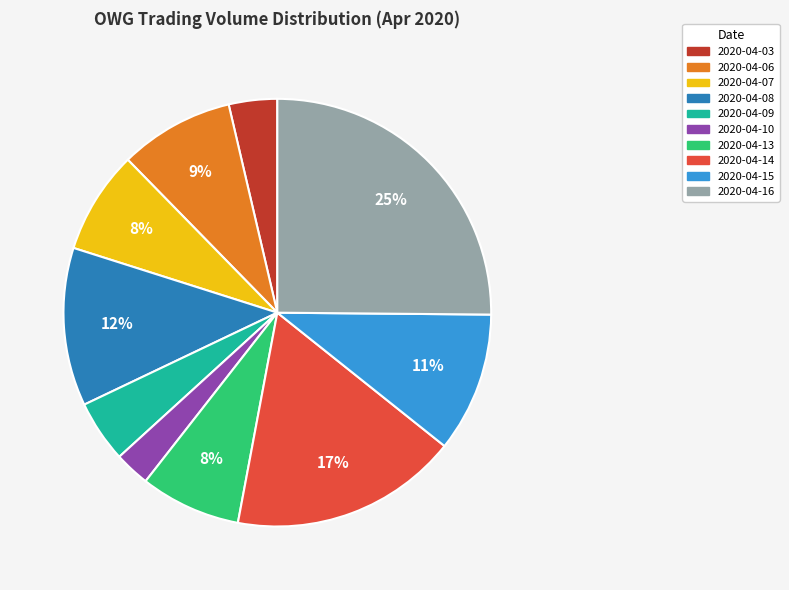

To the nearest percent, what is the difference between the 2020-04-06 and 2020-04-16 slice percentages?

16%